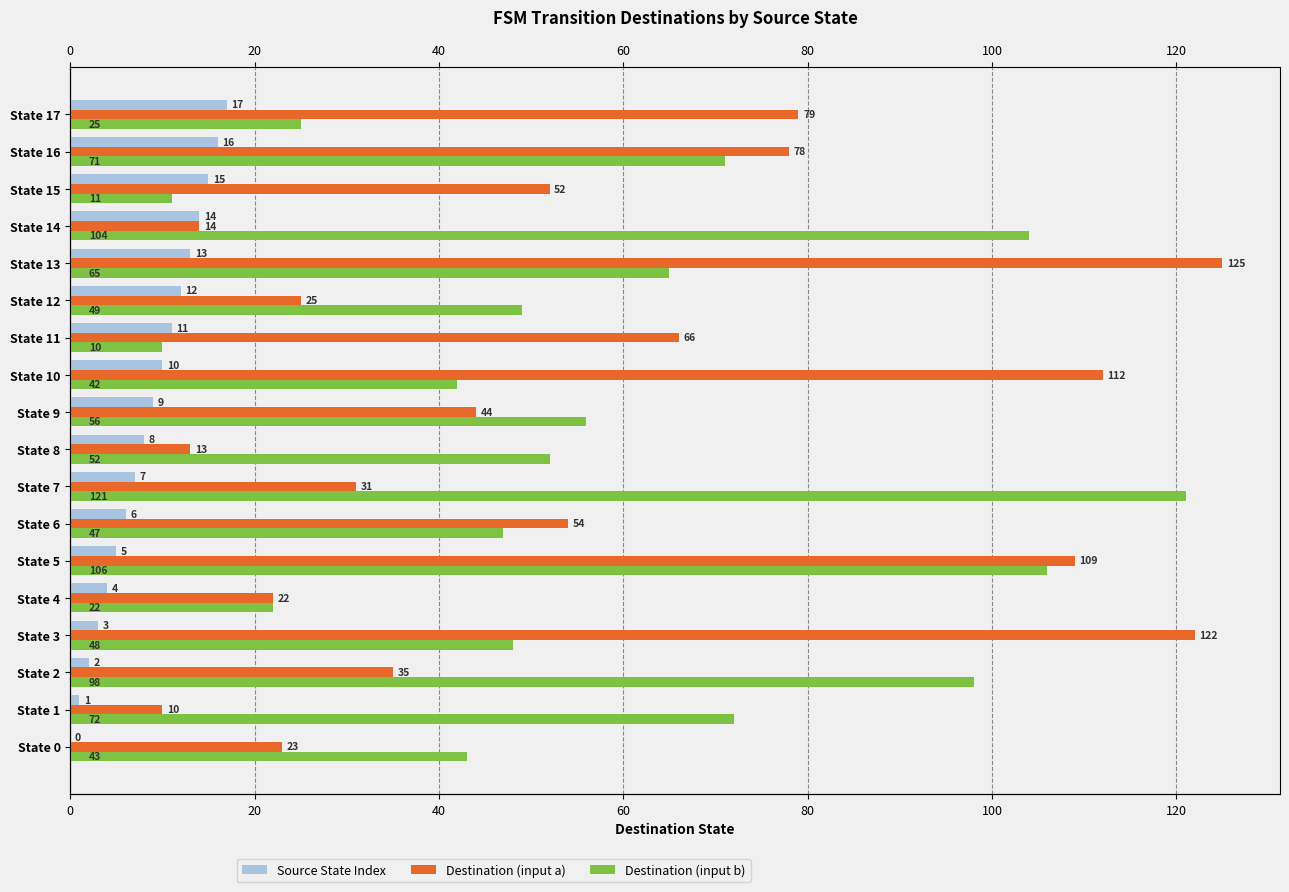

At State 0, list the series in order from largest to smallest.

Destination (input b), Destination (input a), Source State Index